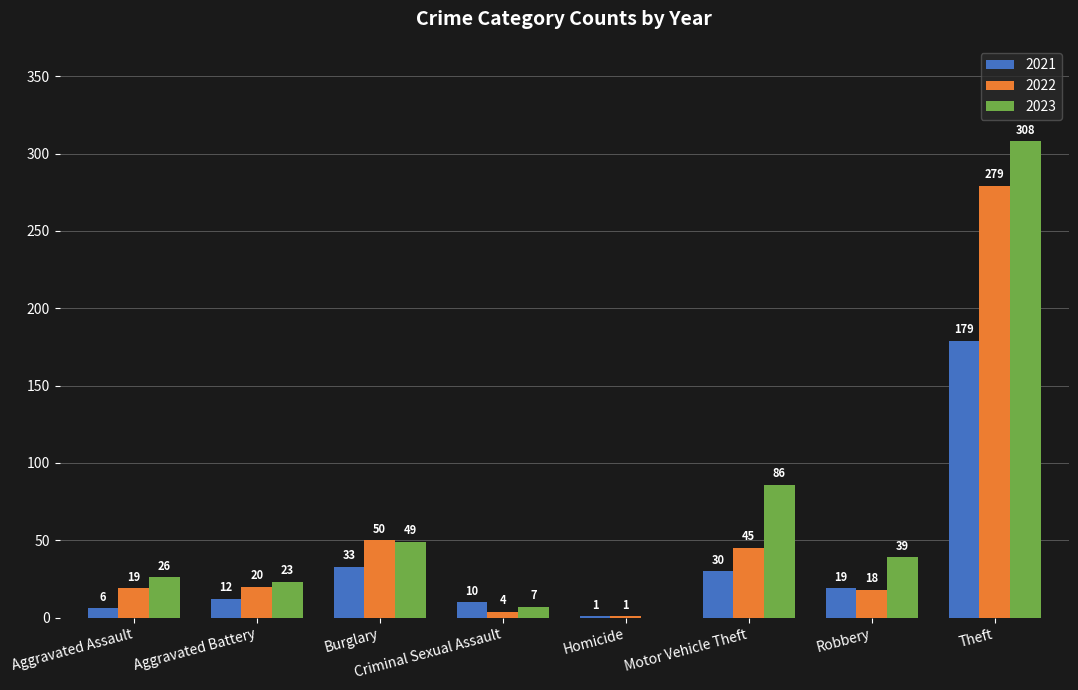

What is the total value across all series at Burglary?

132